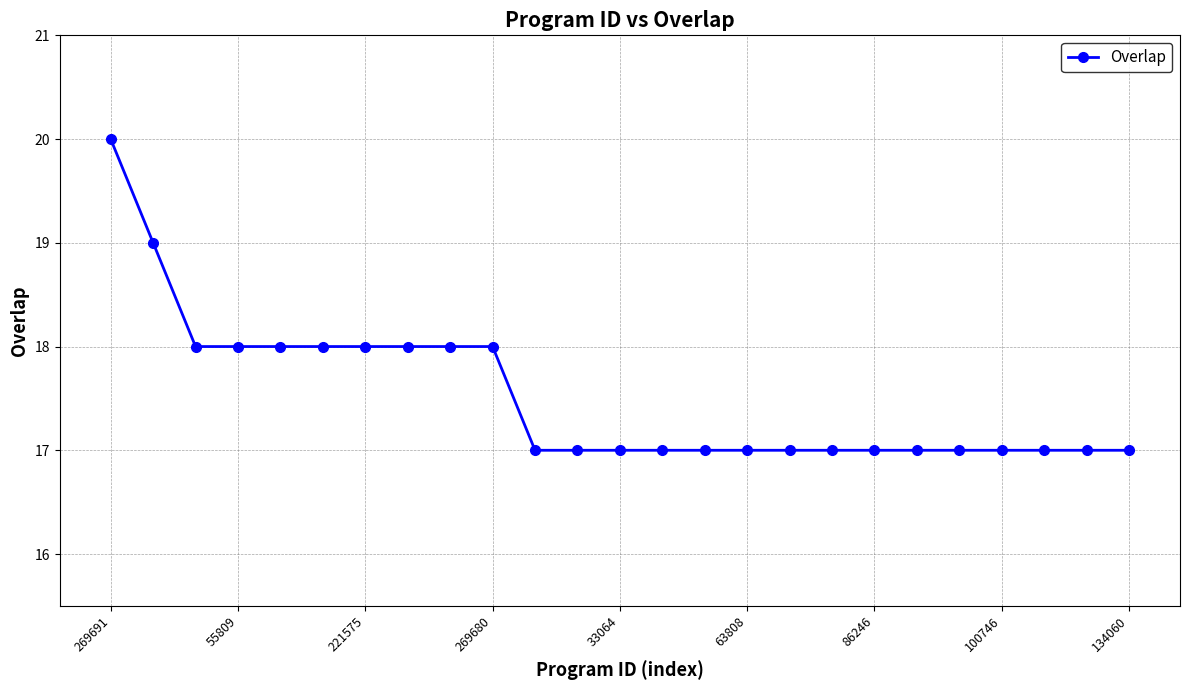

Is this an area chart (filled region under the line)?

No